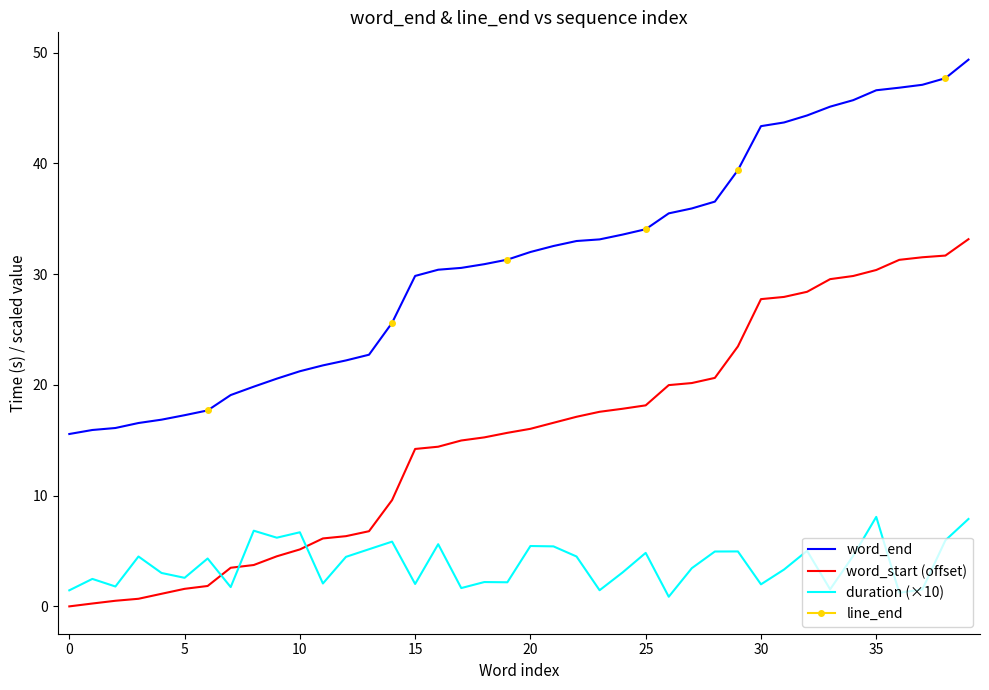

Which series ends up on top after the final intersection of word_start (offset) and duration (×10)?

word_start (offset)